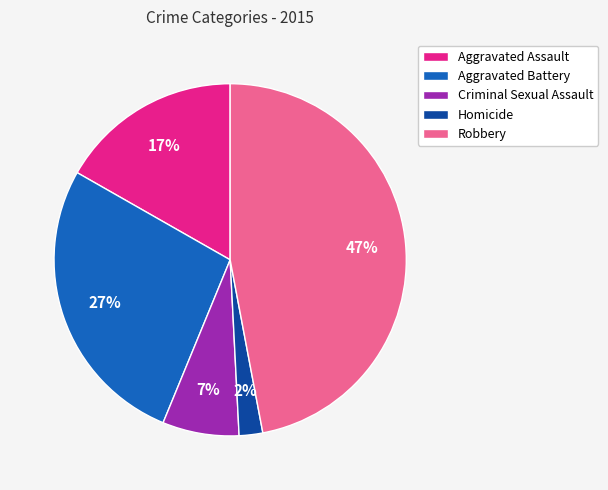

To the nearest percent, what is the combined percentage of Robbery and Aggravated Assault?

64%